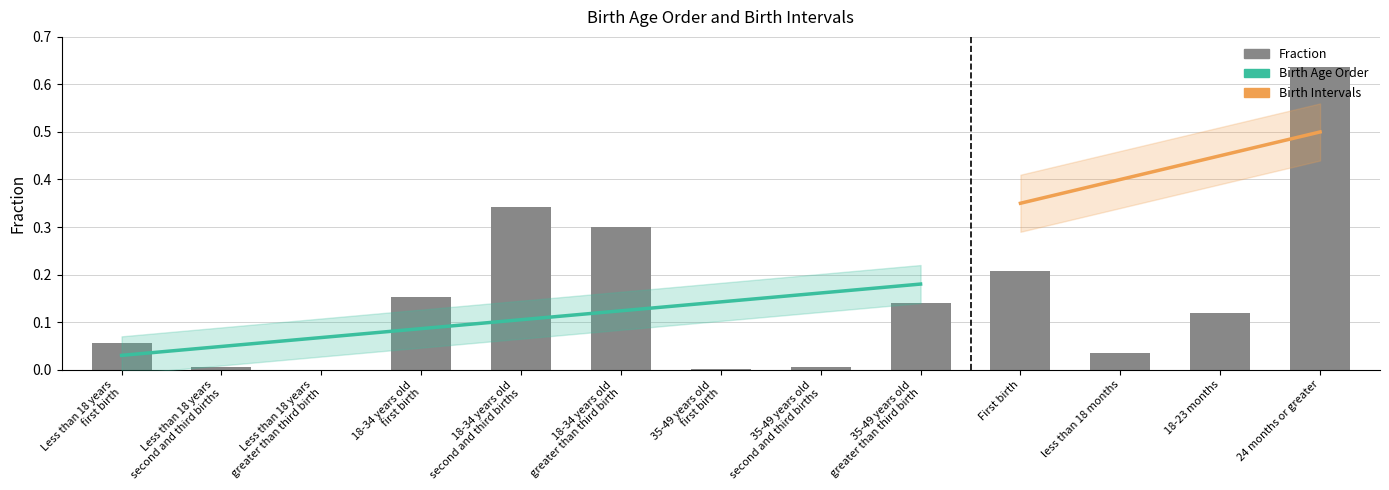

At which category does the chart reach its peak across all series?

24 months or greater